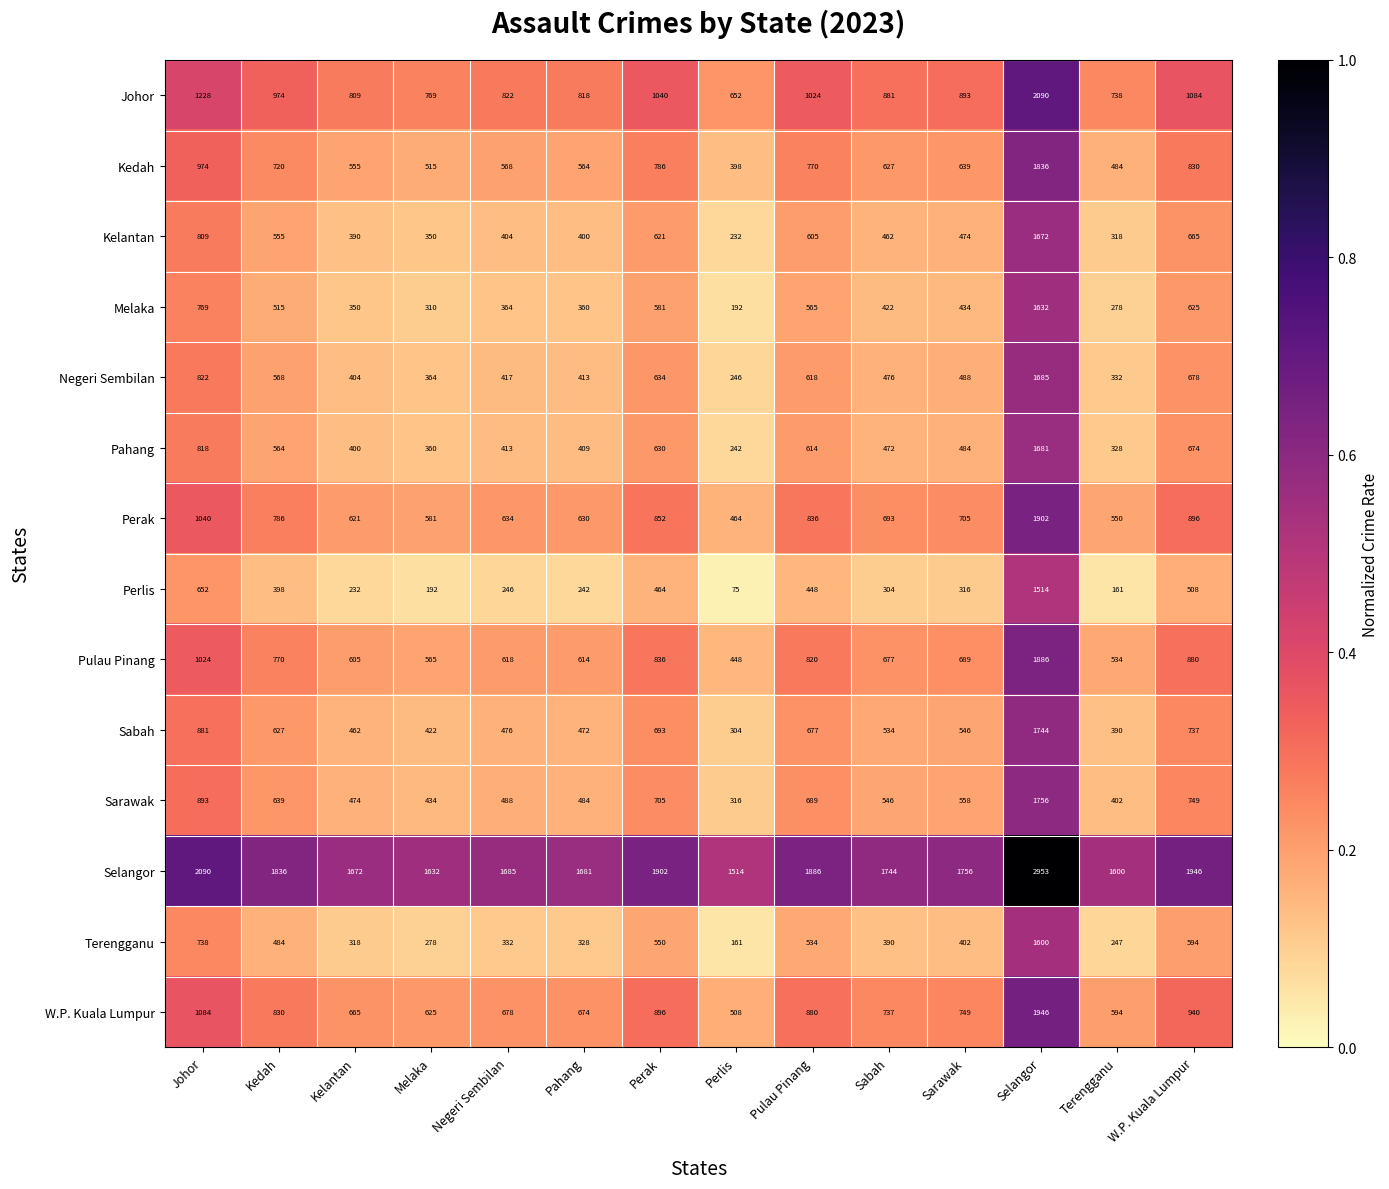

At which category is the sum across all series the highest?

Selangor